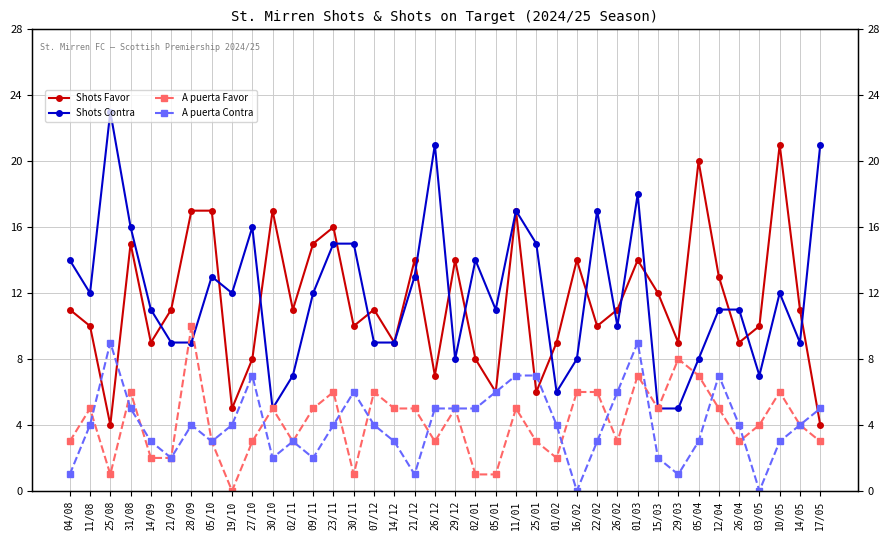

What is the label of the 31st point from the left?

29/03